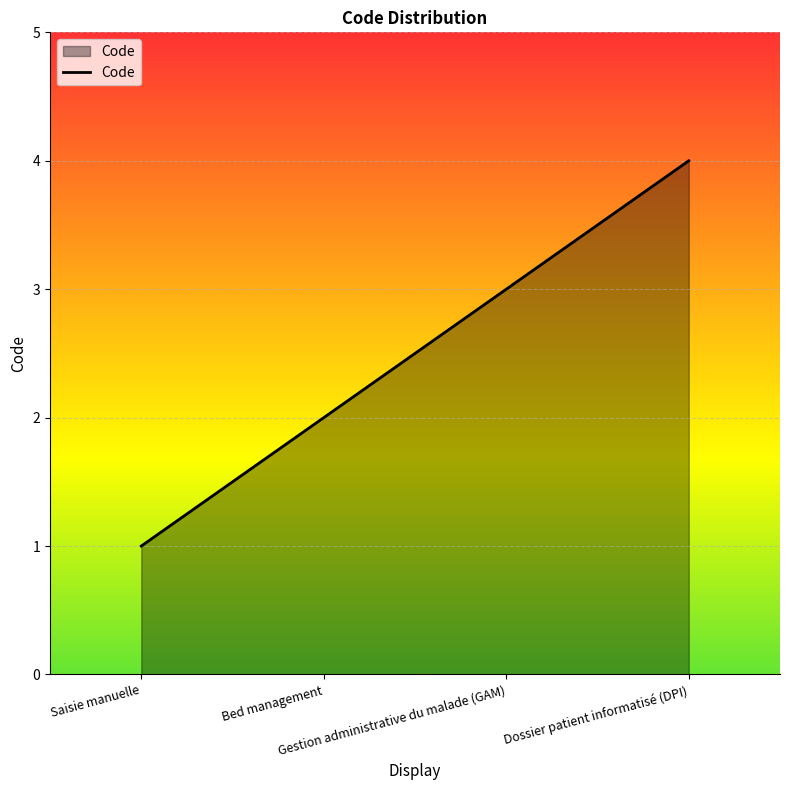

True or false: there are more than 1 points higher than both neighbors.

False